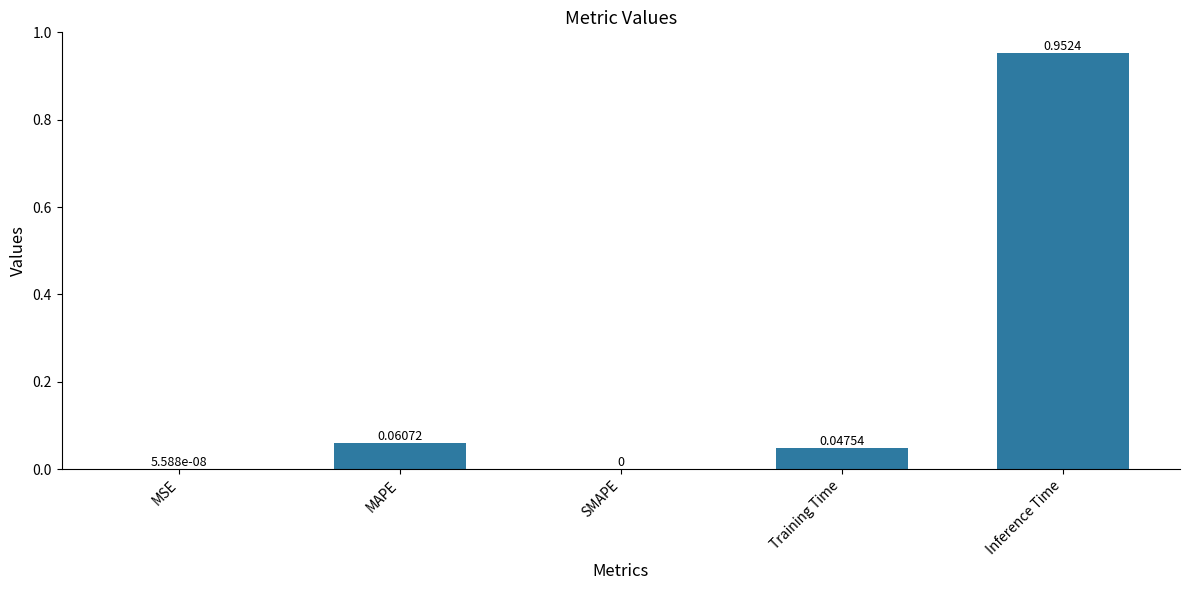

Between MAPE and SMAPE, which is larger?

MAPE